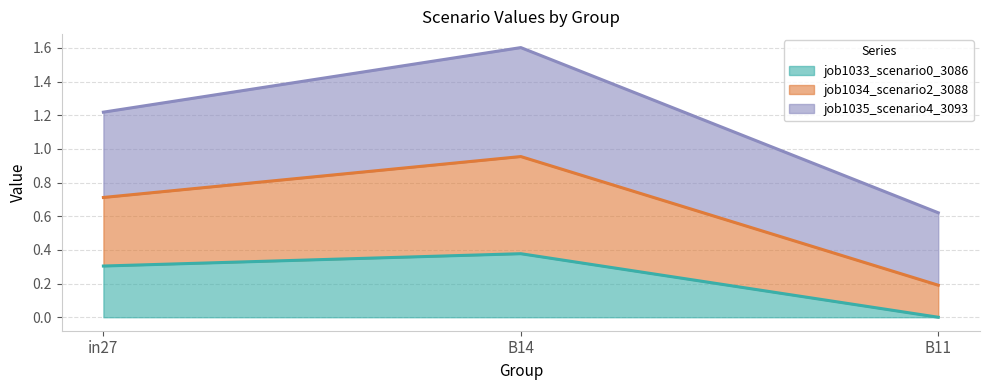

At which label does job1033_scenario0_3086 reach its minimum?

B11